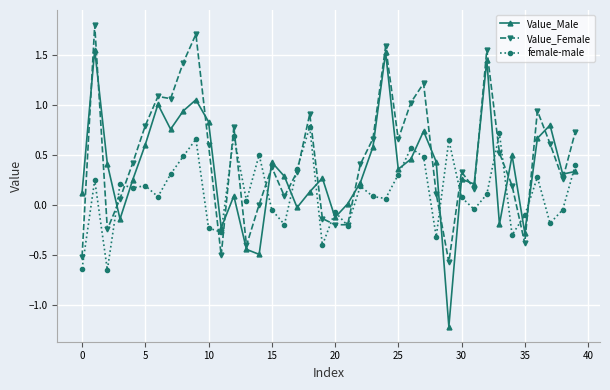

Which series has the widest spread of values?

Value_Male